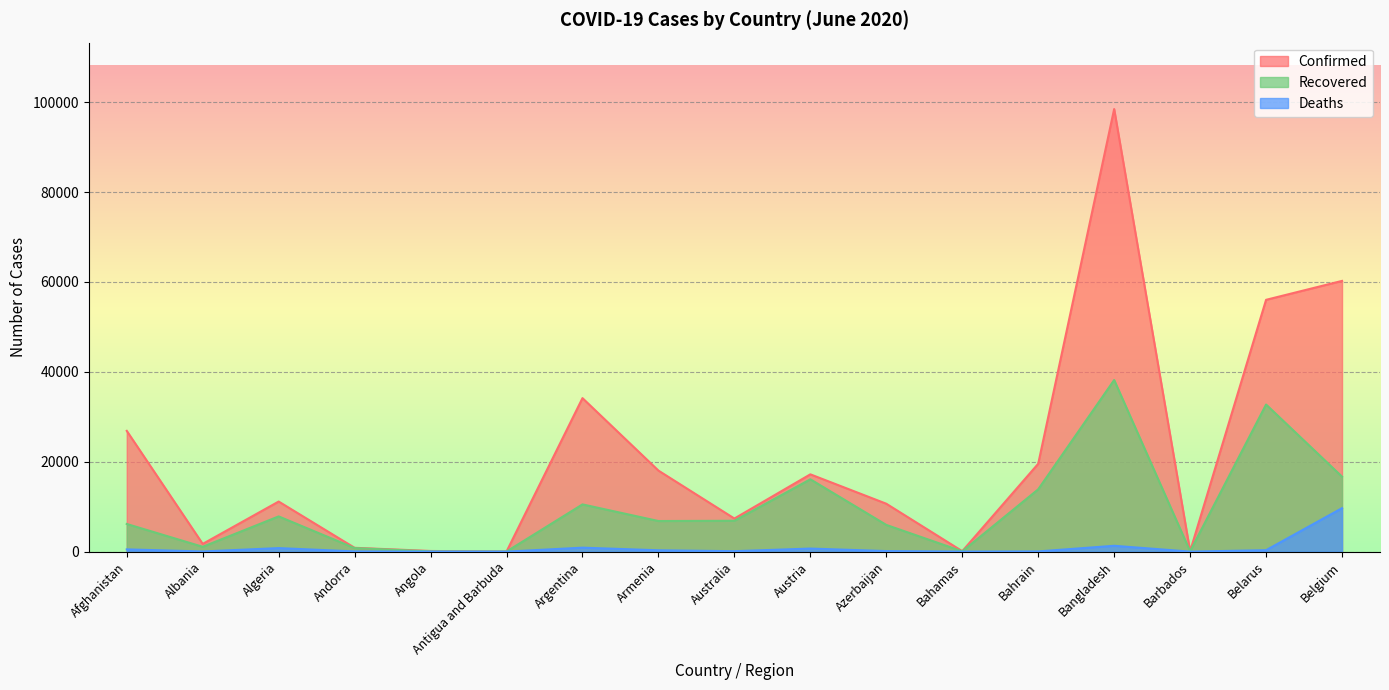

Reading right to left, transcribe all the data shown in this chart.

Confirmed: Belgium=60244	Belarus=56032	Barbados=97	Bangladesh=98489	Bahrain=19553	Bahamas=104	Azerbaijan=10662	Austria=17203	Australia=7370	Armenia=18033	Argentina=34159	Antigua and Barbuda=26	Angola=148	Andorra=854	Algeria=11147	Albania=1722	Afghanistan=26874
Recovered: Belgium=16684	Belarus=32735	Barbados=83	Bangladesh=38189	Bahrain=13866	Bahamas=72	Azerbaijan=5948	Austria=16099	Australia=6868	Armenia=6814	Argentina=10512	Antigua and Barbuda=22	Angola=64	Andorra=791	Algeria=7842	Albania=1077	Afghanistan=6158
Deaths: Belgium=9675	Belarus=324	Barbados=7	Bangladesh=1305	Bahrain=48	Bahamas=11	Azerbaijan=126	Austria=687	Australia=102	Armenia=302	Argentina=886	Antigua and Barbuda=3	Angola=6	Andorra=52	Algeria=788	Albania=38	Afghanistan=504